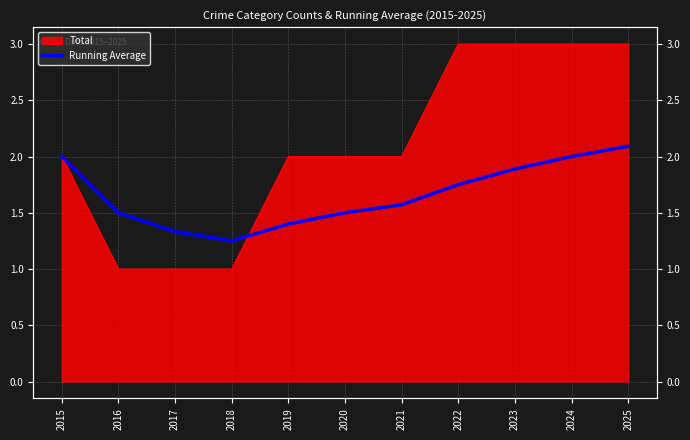

Where is the first local minimum?

2018